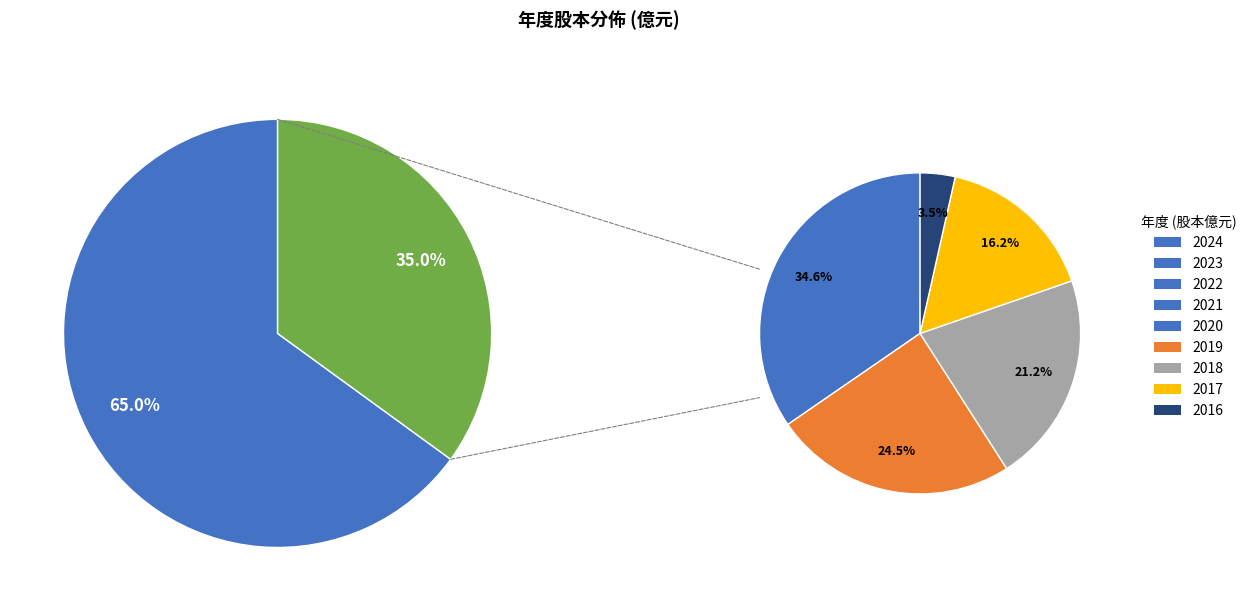

How many slices are in this pie chart?

9